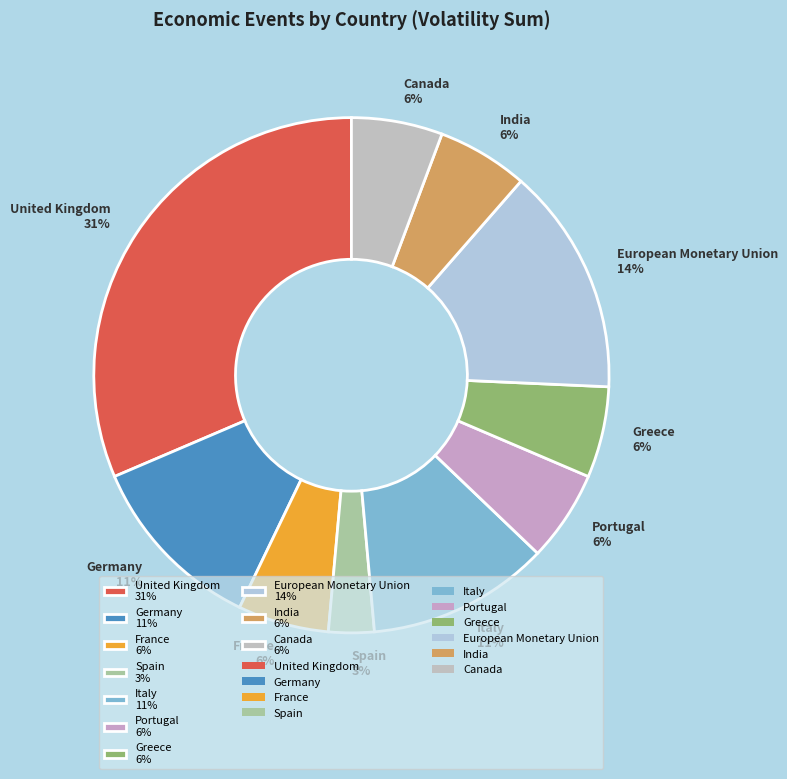

To the nearest percent, what portion does Germany 11% represent?

11%